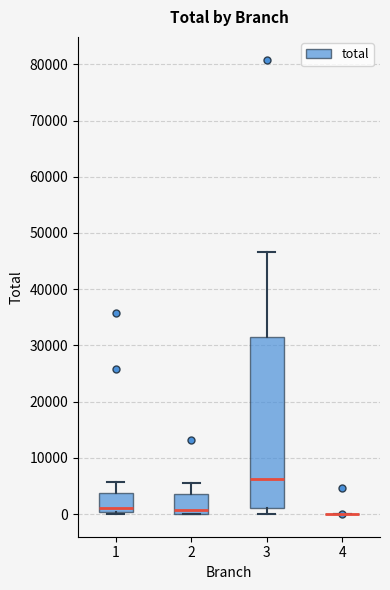

Which box is the tallest, from its lower edge to its upper edge?

3